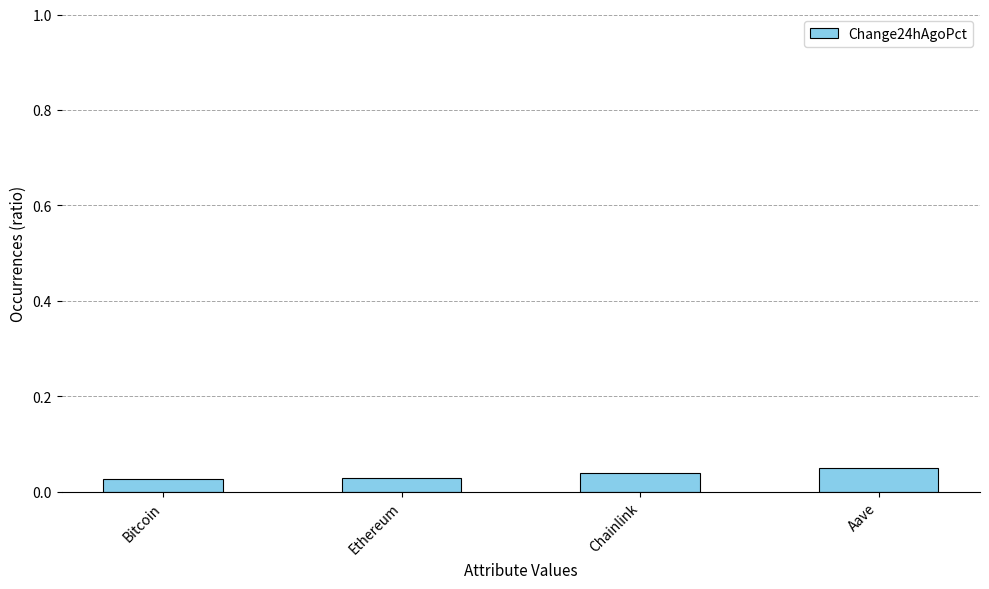

Count the number of categories in the chart.

4